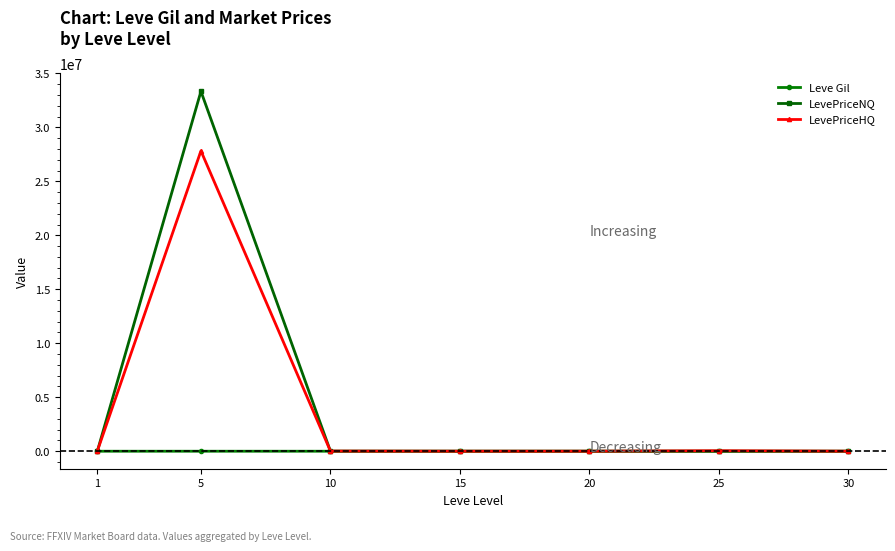

How many values in the LevePriceHQ series are below 14915?

3